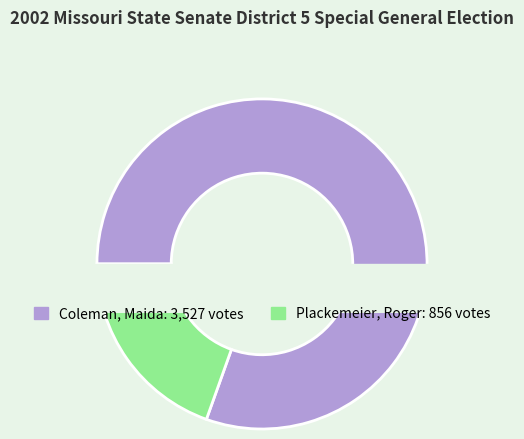

Which category accounts for the majority?

Coleman, Maida